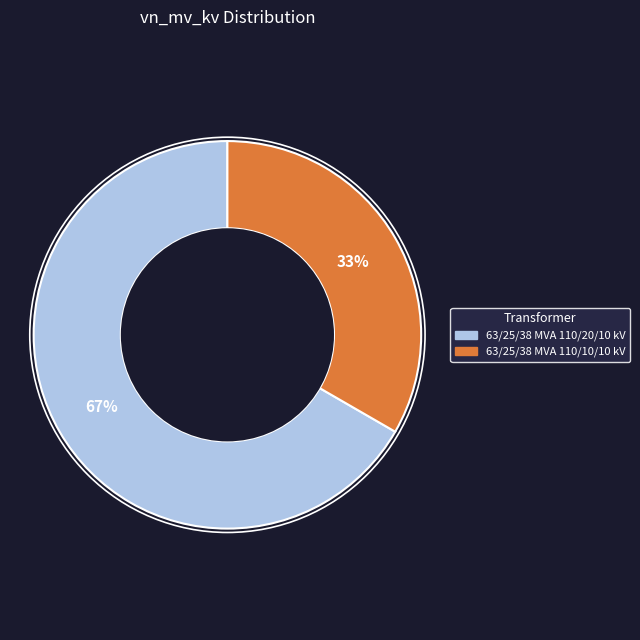

To the nearest percent, what is the average slice percentage?

50%